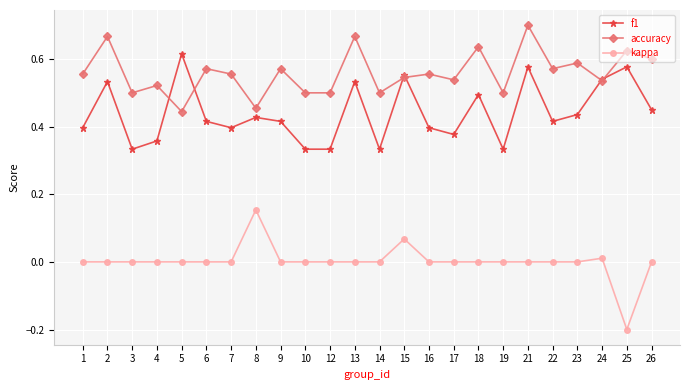

List the series in order of their peak value, highest first.

accuracy, f1, kappa